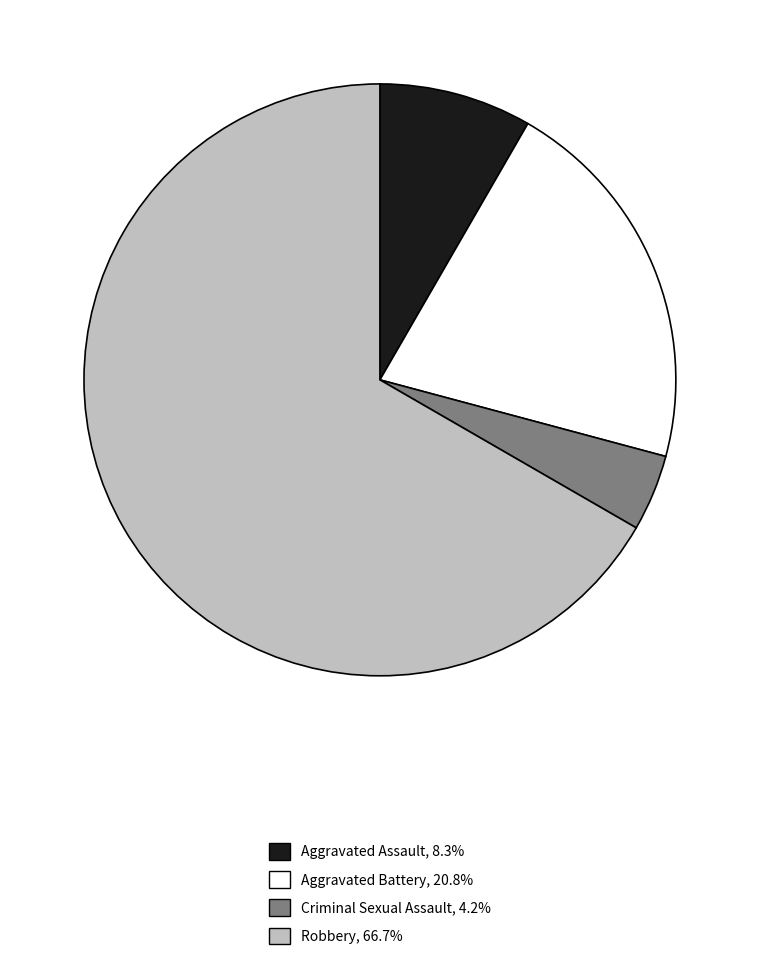

Combined, do Criminal Sexual Assault and Robbery account for over 50%?

Yes